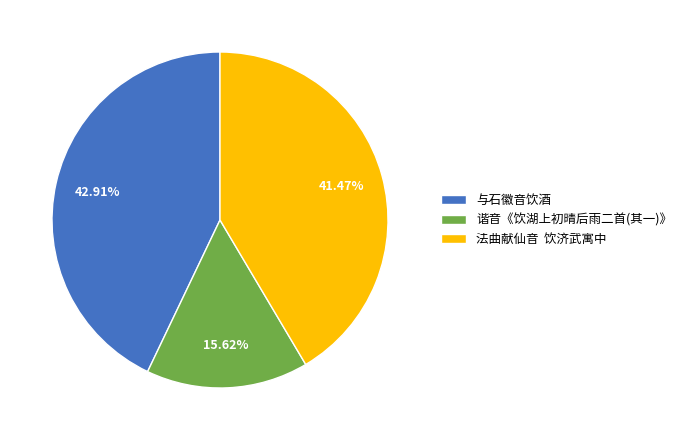

Rank the categories by value from lowest to highest.

谐音《饮湖上初晴后雨二首(其一)》, 法曲献仙音 饮济武寓中, 与石徽音饮酒